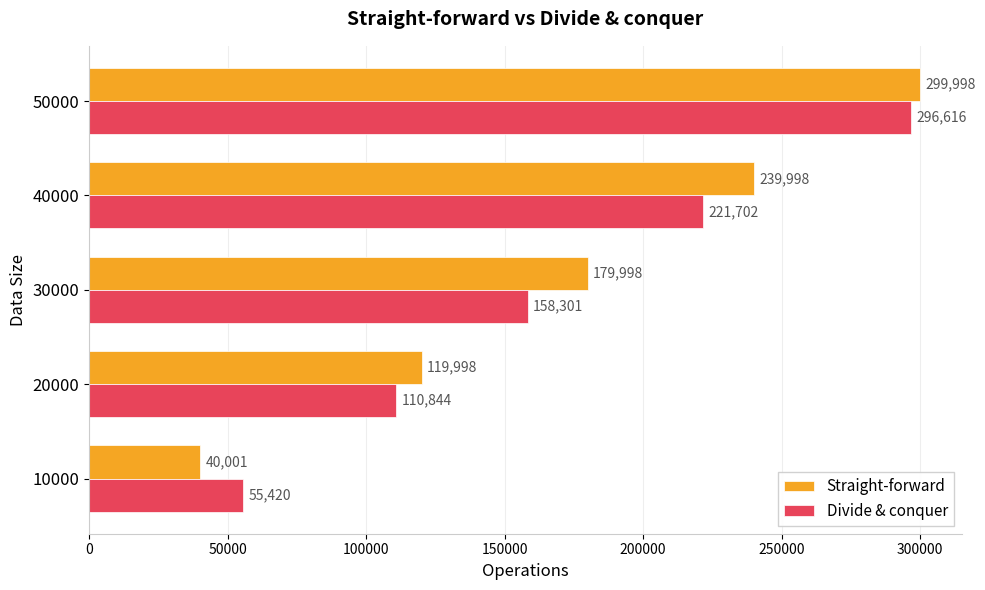

What are all the series names shown in the legend?

Straight-forward, Divide & conquer